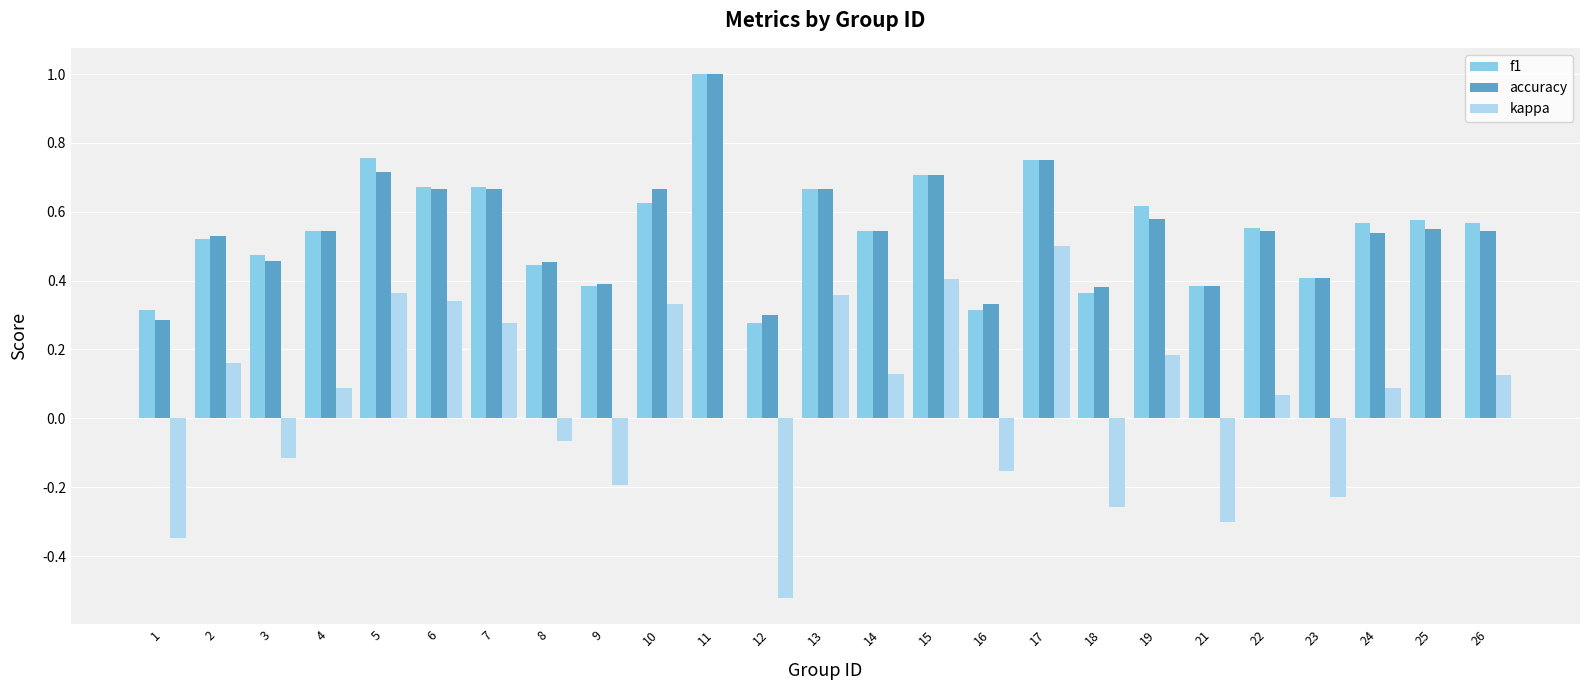

How many distinct data groups are displayed?

3